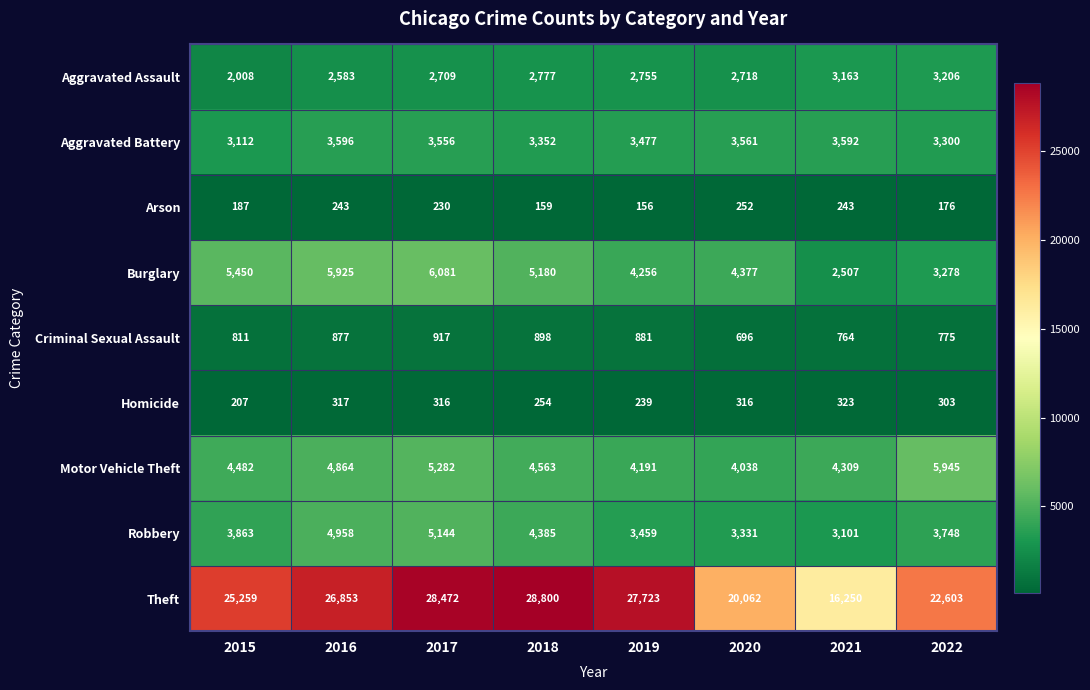

What is the maximum value for Aggravated Assault?

3206